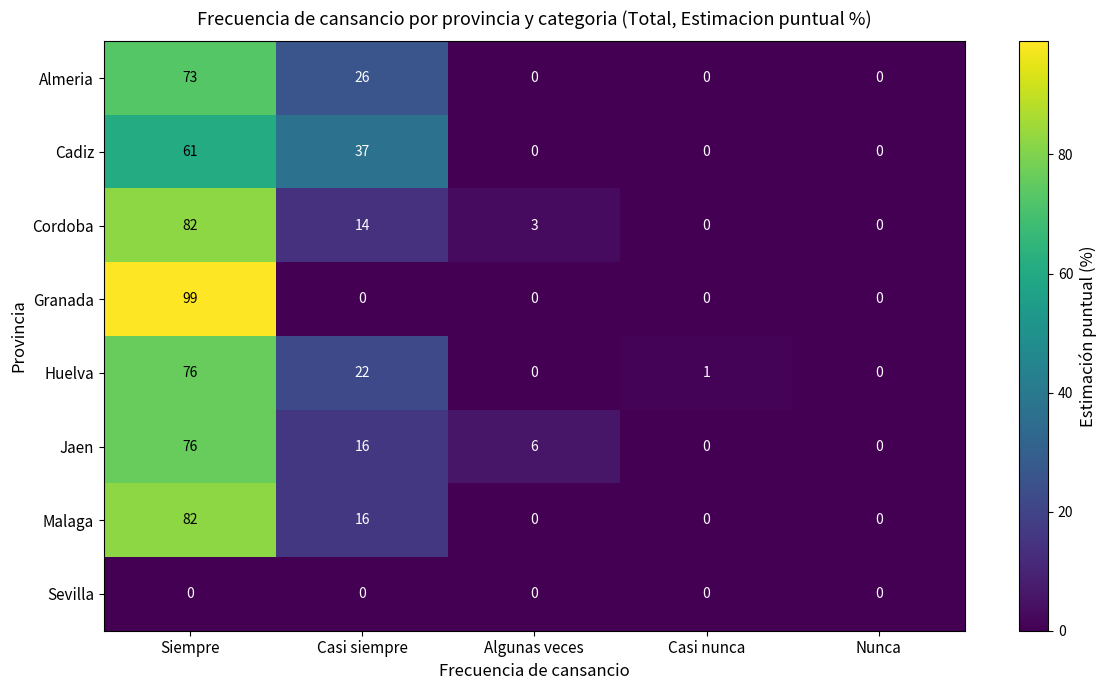

What is the average value of the Jaen series?

20